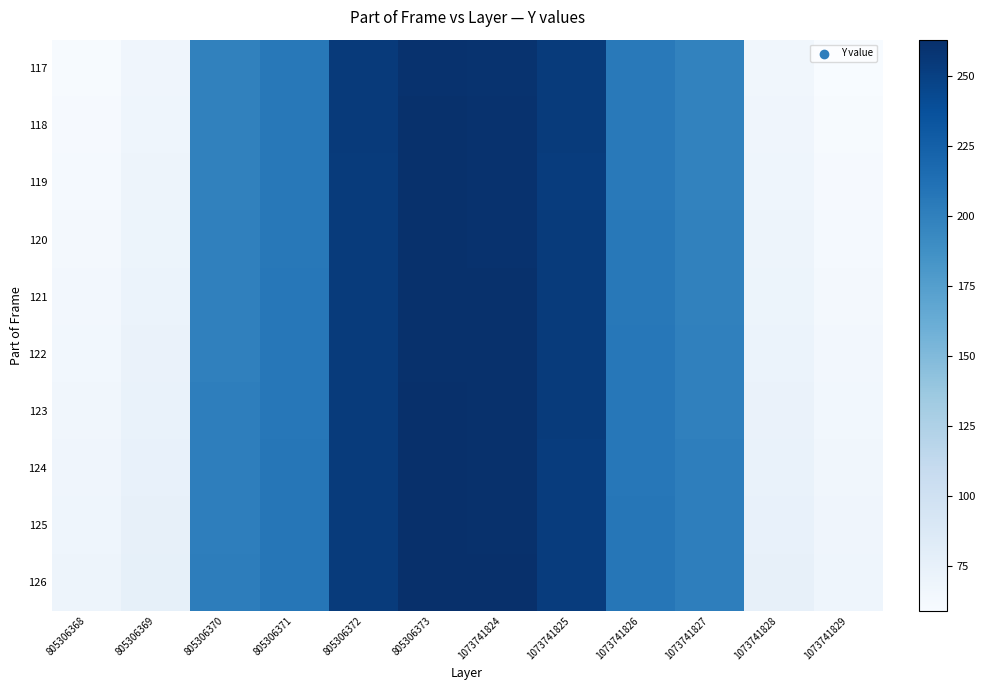

Reading left to right, transcribe all the data shown in this chart.

117: 805306368=60	805306369=67	805306370=199	805306371=206	805306372=255	805306373=261	1073741824=260	1073741825=254	1073741826=205	1073741827=198	1073741828=66	1073741829=59
118: 805306368=61	805306369=68	805306370=199	805306371=206	805306372=255	805306373=262	1073741824=261	1073741825=254	1073741826=205	1073741827=198	1073741828=67	1073741829=60
119: 805306368=62	805306369=69	805306370=199	805306371=206	805306372=254	805306373=262	1073741824=261	1073741825=253	1073741826=205	1073741827=198	1073741828=68	1073741829=61
120: 805306368=63	805306369=70	805306370=200	805306371=206	805306372=254	805306373=262	1073741824=261	1073741825=254	1073741826=206	1073741827=199	1073741828=69	1073741829=62
121: 805306368=64	805306369=71	805306370=200	805306371=207	805306372=254	805306373=262	1073741824=262	1073741825=254	1073741826=206	1073741827=199	1073741828=70	1073741829=63
122: 805306368=65	805306369=72	805306370=200	805306371=207	805306372=254	805306373=262	1073741824=262	1073741825=254	1073741826=207	1073741827=200	1073741828=71	1073741829=64
123: 805306368=66	805306369=73	805306370=201	805306371=207	805306372=254	805306373=263	1073741824=262	1073741825=254	1073741826=207	1073741827=200	1073741828=72	1073741829=65
124: 805306368=67	805306369=74	805306370=201	805306371=208	805306372=254	805306373=263	1073741824=262	1073741825=253	1073741826=207	1073741827=201	1073741828=73	1073741829=66
125: 805306368=68	805306369=75	805306370=201	805306371=208	805306372=254	805306373=263	1073741824=262	1073741825=253	1073741826=208	1073741827=201	1073741828=74	1073741829=67
126: 805306368=69	805306369=76	805306370=202	805306371=208	805306372=254	805306373=263	1073741824=263	1073741825=253	1073741826=208	1073741827=201	1073741828=75	1073741829=68